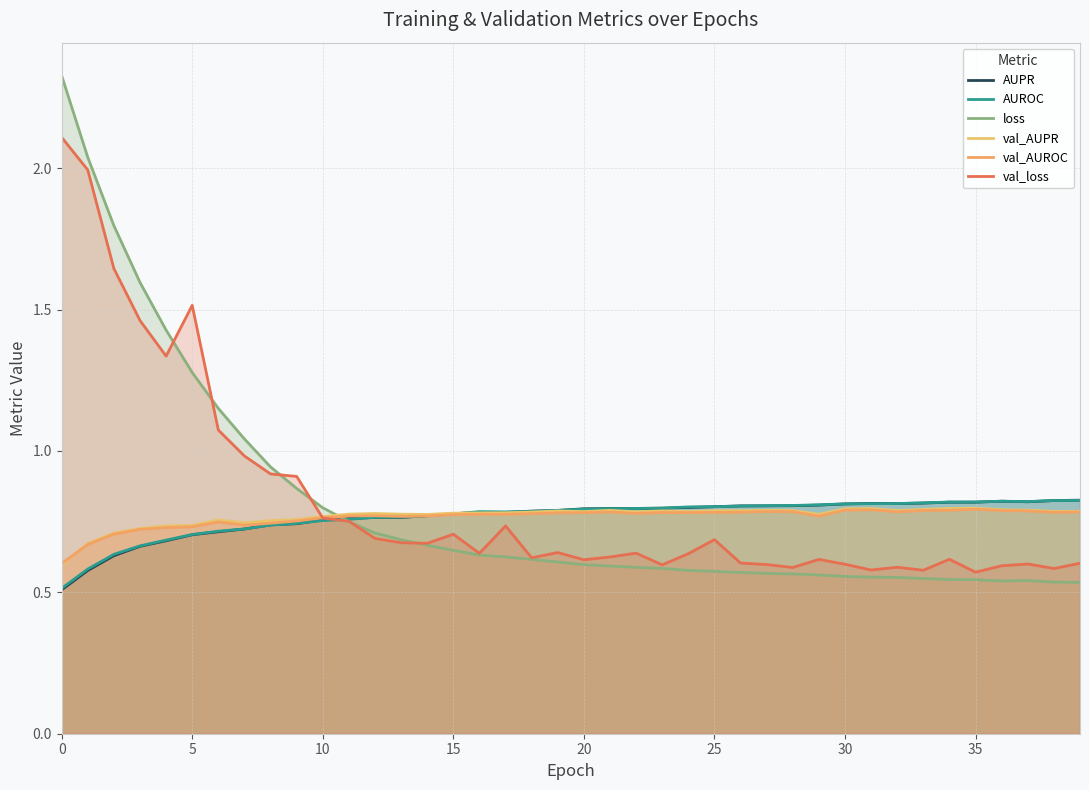

At how many categories does at least one series exceed 0?

40